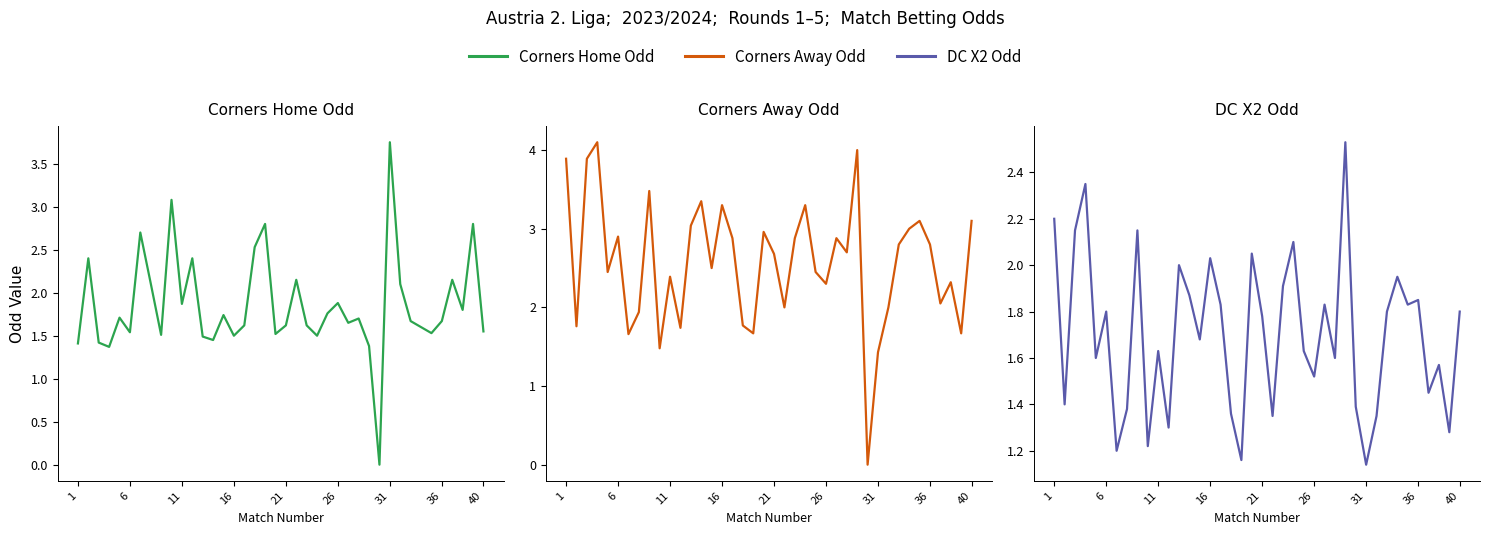

True or false: Corners Home Odd has a value of 3.0 at 14.

False